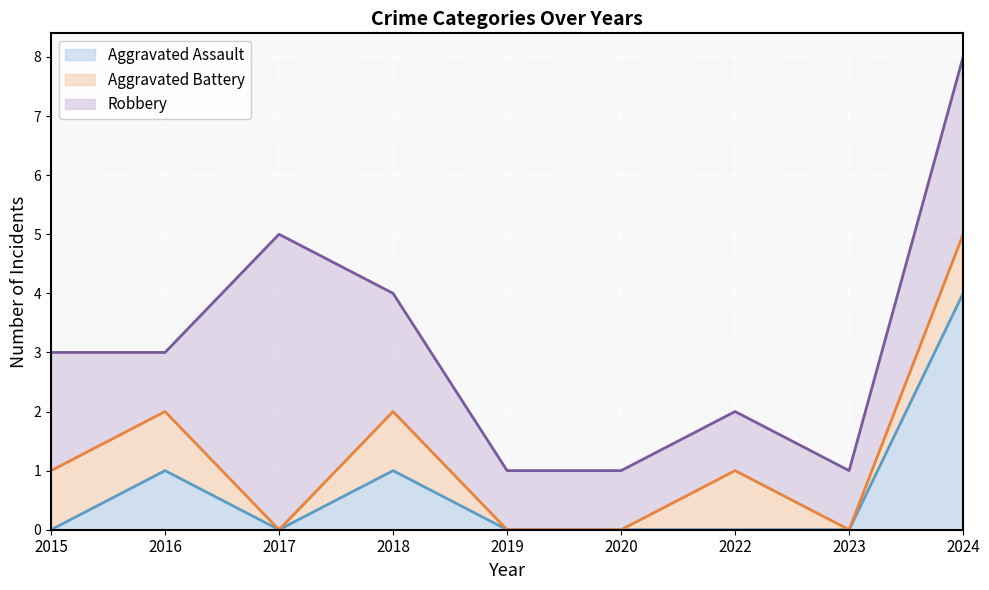

Where is the first local maximum for Robbery (line)?

2017